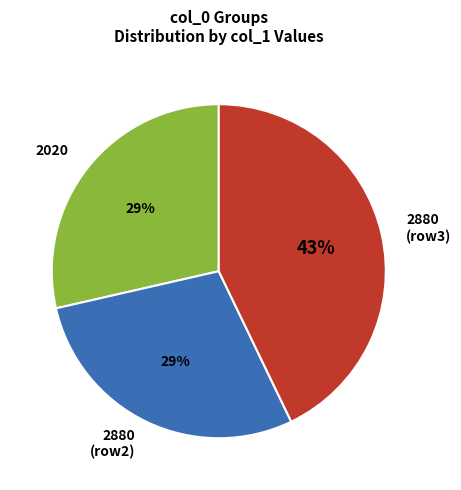

To the nearest percent, what is the combined percentage of 2880 (row3) and 2020?

71%